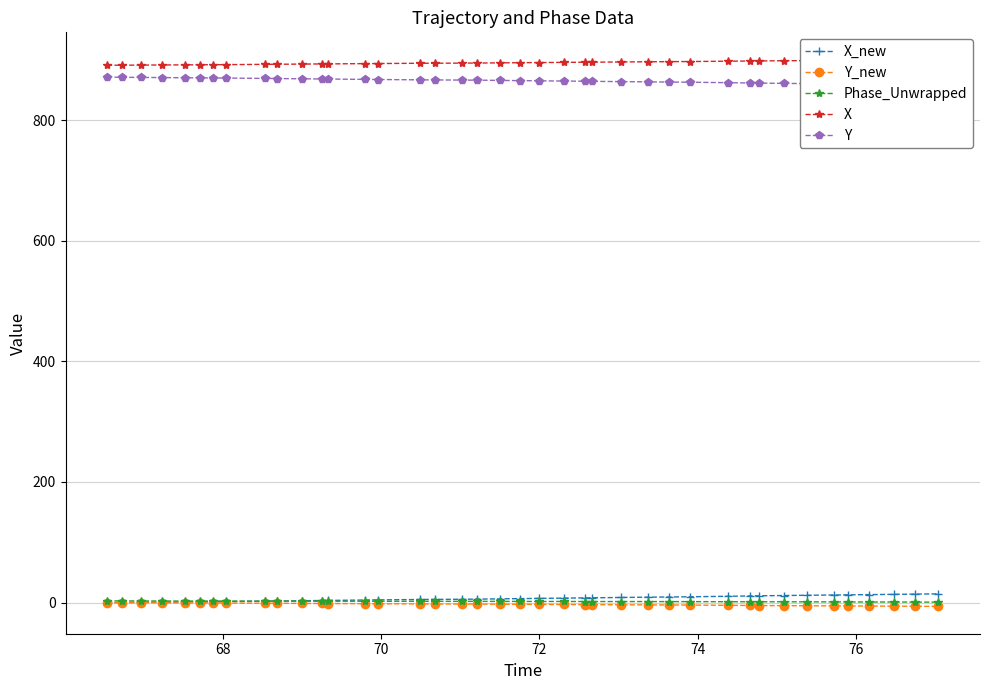

True or false: Phase_Unwrapped has more than 0 points higher than both neighbors.

True